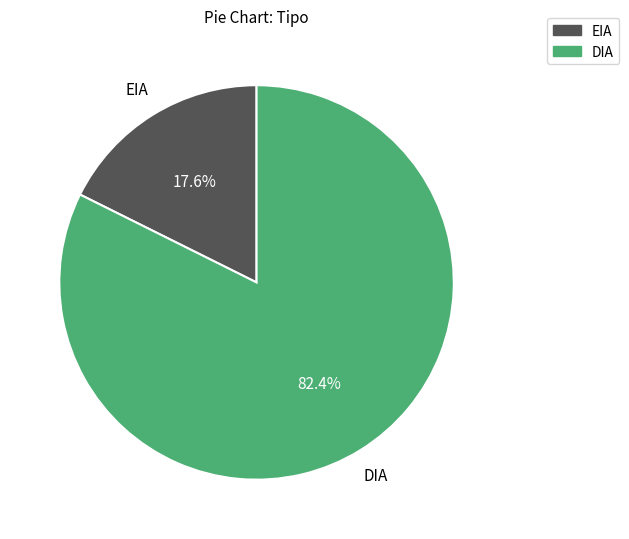

True or false: EIA accounts for 25% of the total.

False